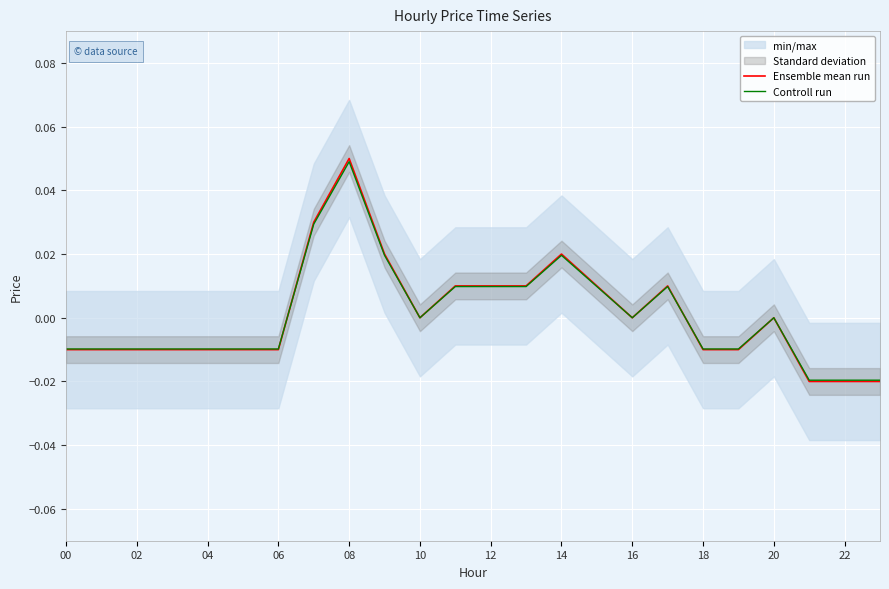

The value of Ensemble mean run at 10 is 0.0. True or false?

True